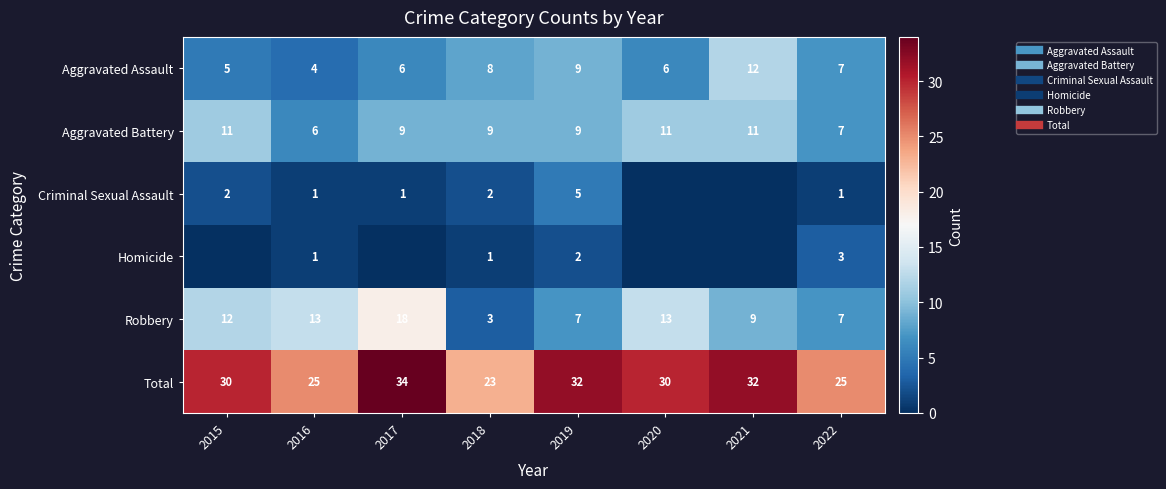

Which has a higher value, 2022 or 2021?

2021